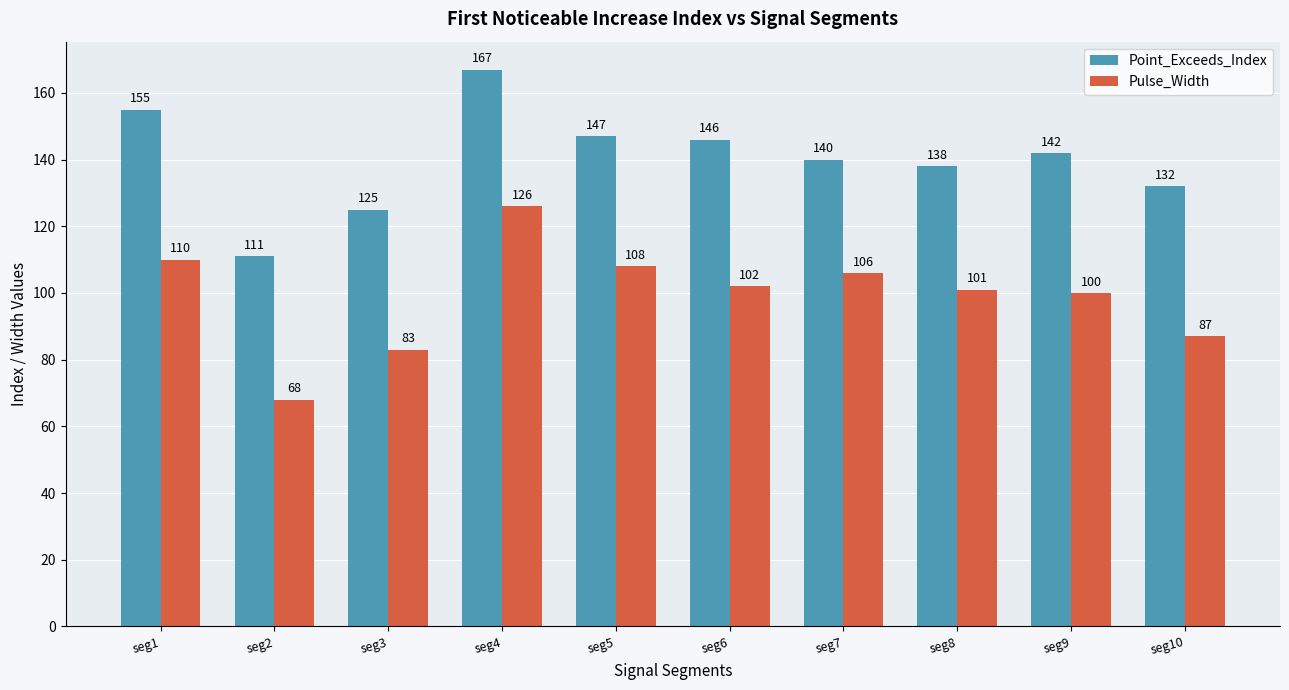

Reading left to right, what are all the values shown in this chart?

Point_Exceeds_Index: seg1=155	seg2=111	seg3=125	seg4=167	seg5=147	seg6=146	seg7=140	seg8=138	seg9=142	seg10=132
Pulse_Width: seg1=110	seg2=68	seg3=83	seg4=126	seg5=108	seg6=102	seg7=106	seg8=101	seg9=100	seg10=87